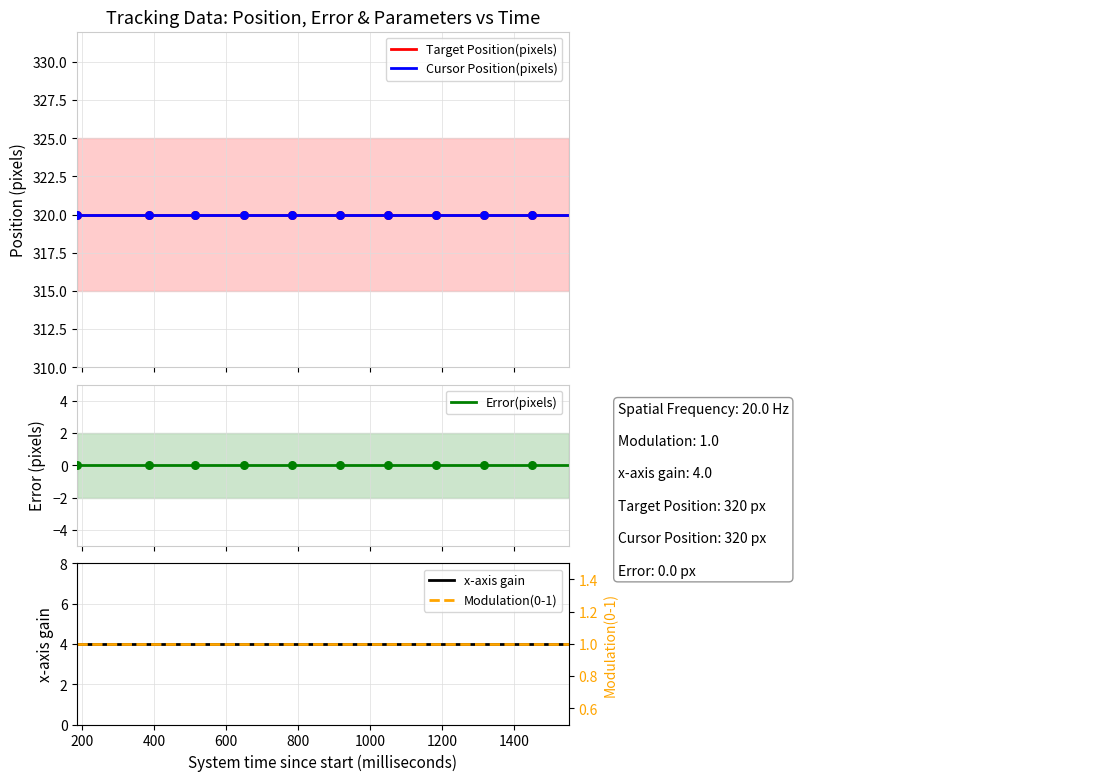

Is the value of Error(pixels) at 1600 greater than the value of Target Position(pixels) at 25?

No